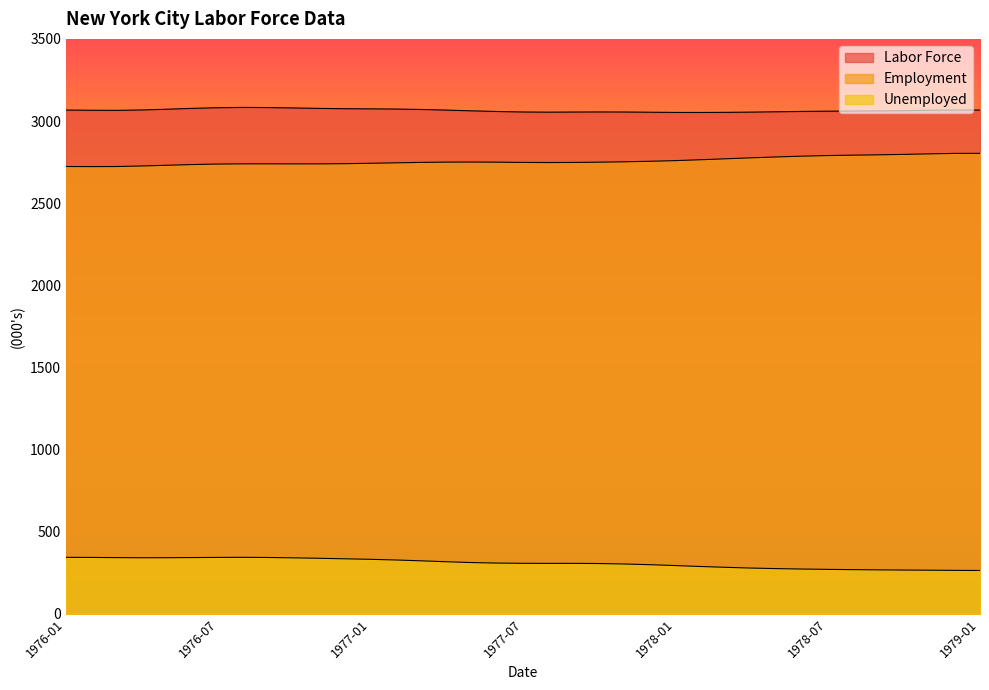

What value does the Employment series have at 1976-11?

2739.1